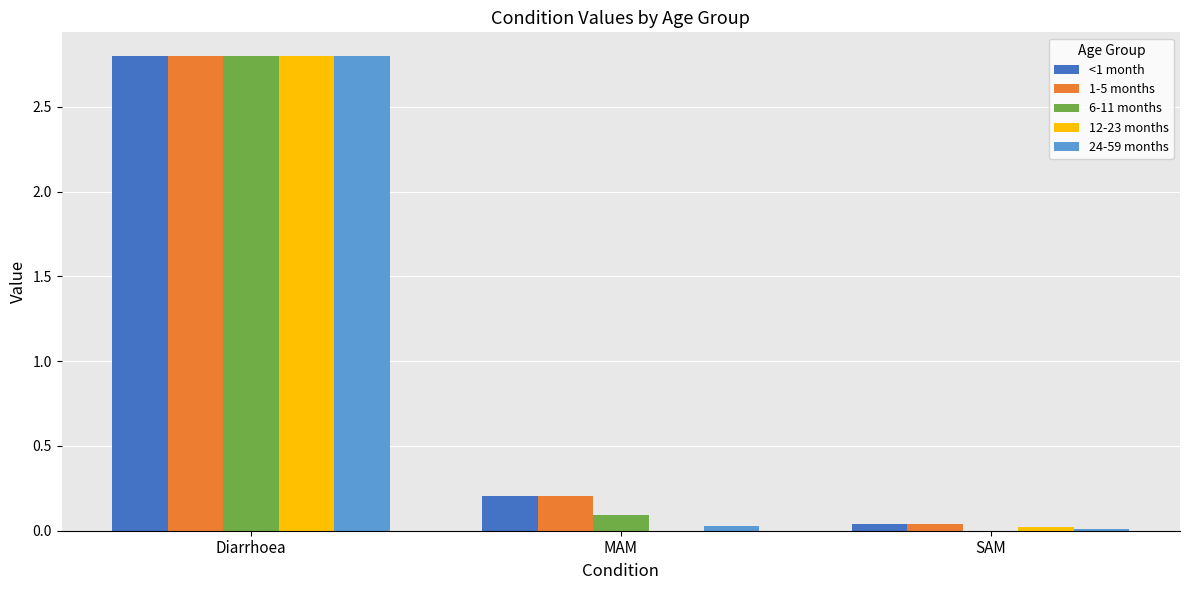

The 1-5 months series shows 2.8 at Diarrhoea. True or false?

True